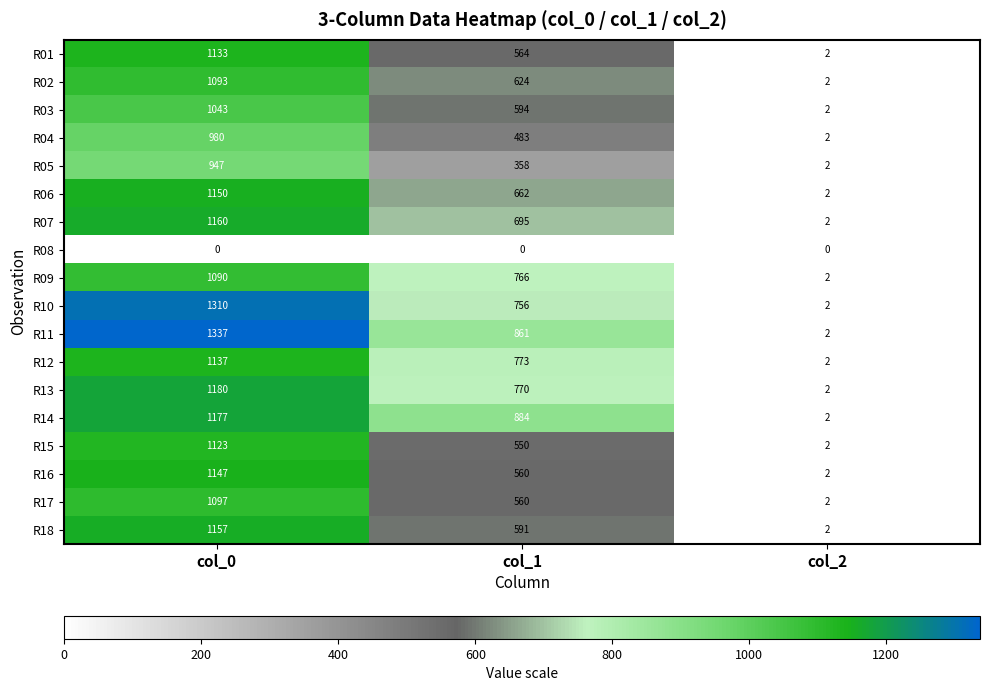

Which series has the widest spread of values?

R11